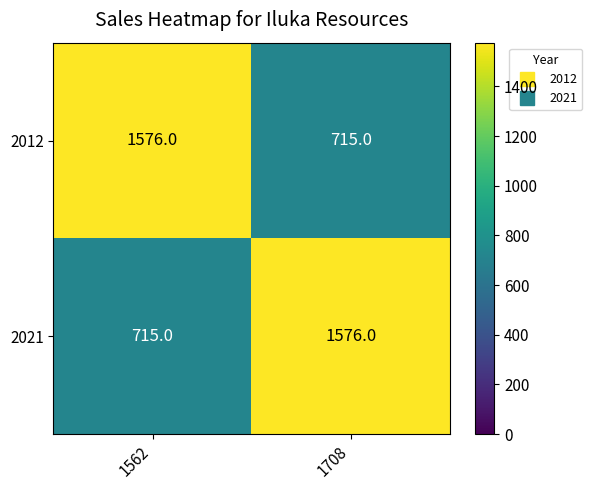

What is the difference between the 2012 values at 1562 and 1708?

861